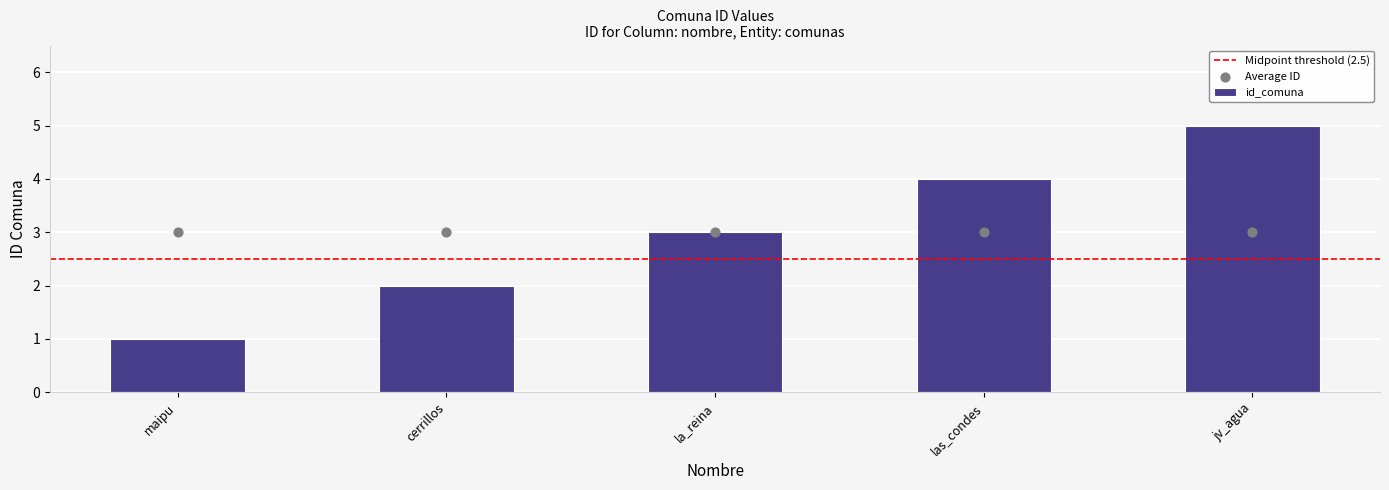

What is the change in value from la_reina to las_condes?

+1